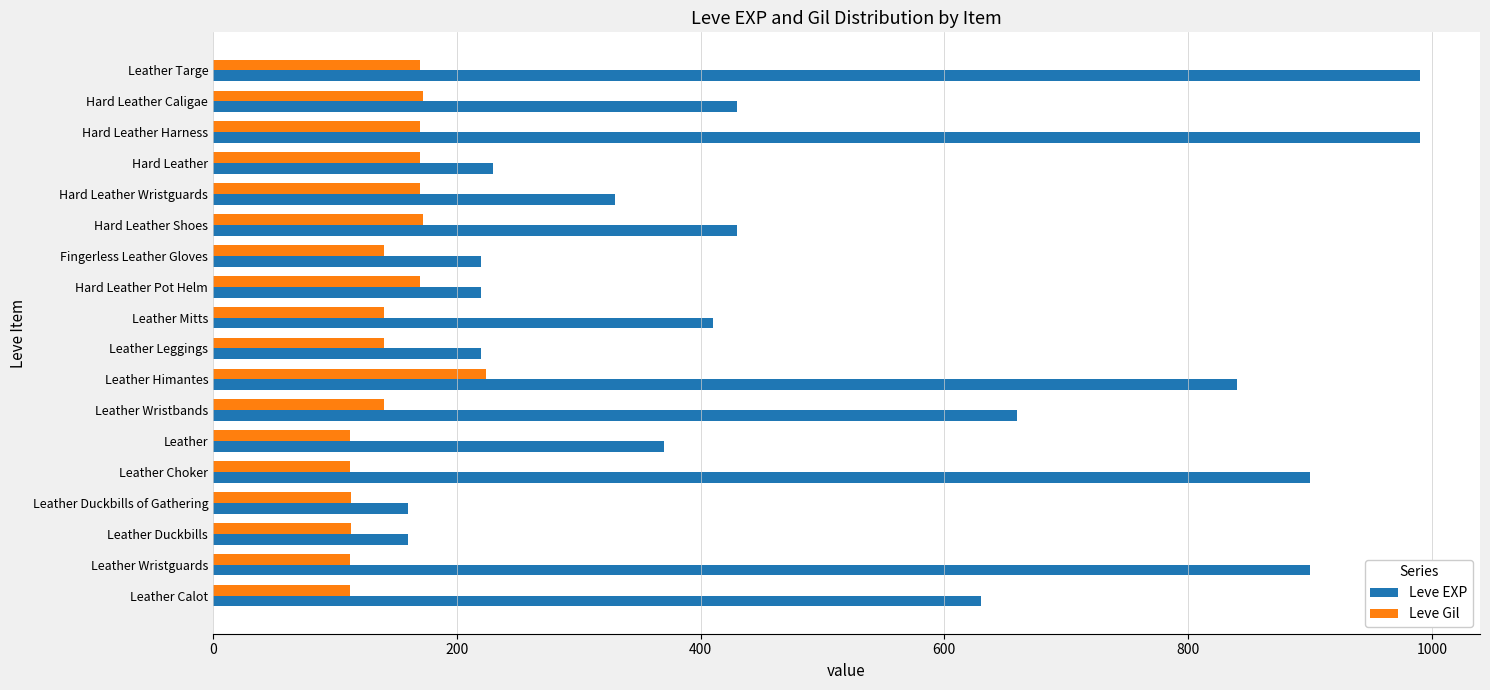

The value of Leve Gil at Leather Wristbands is 140. True or false?

True